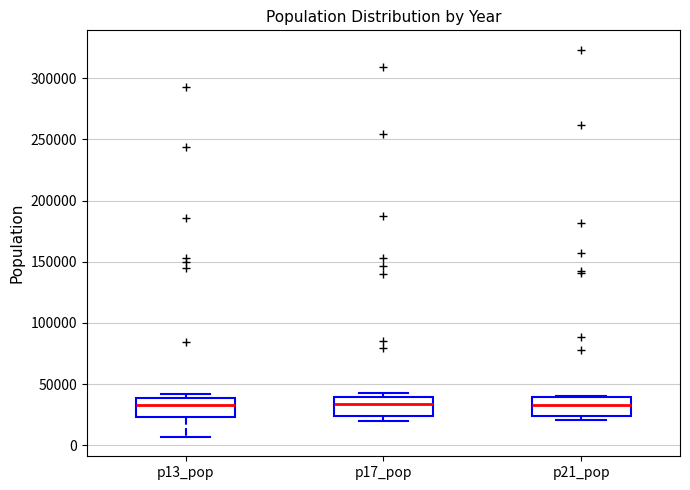

Where is the lower edge of the box for p21_pop on the y-axis? The values are not printed on the chart, so give them approximately, as read against the axis.

25000